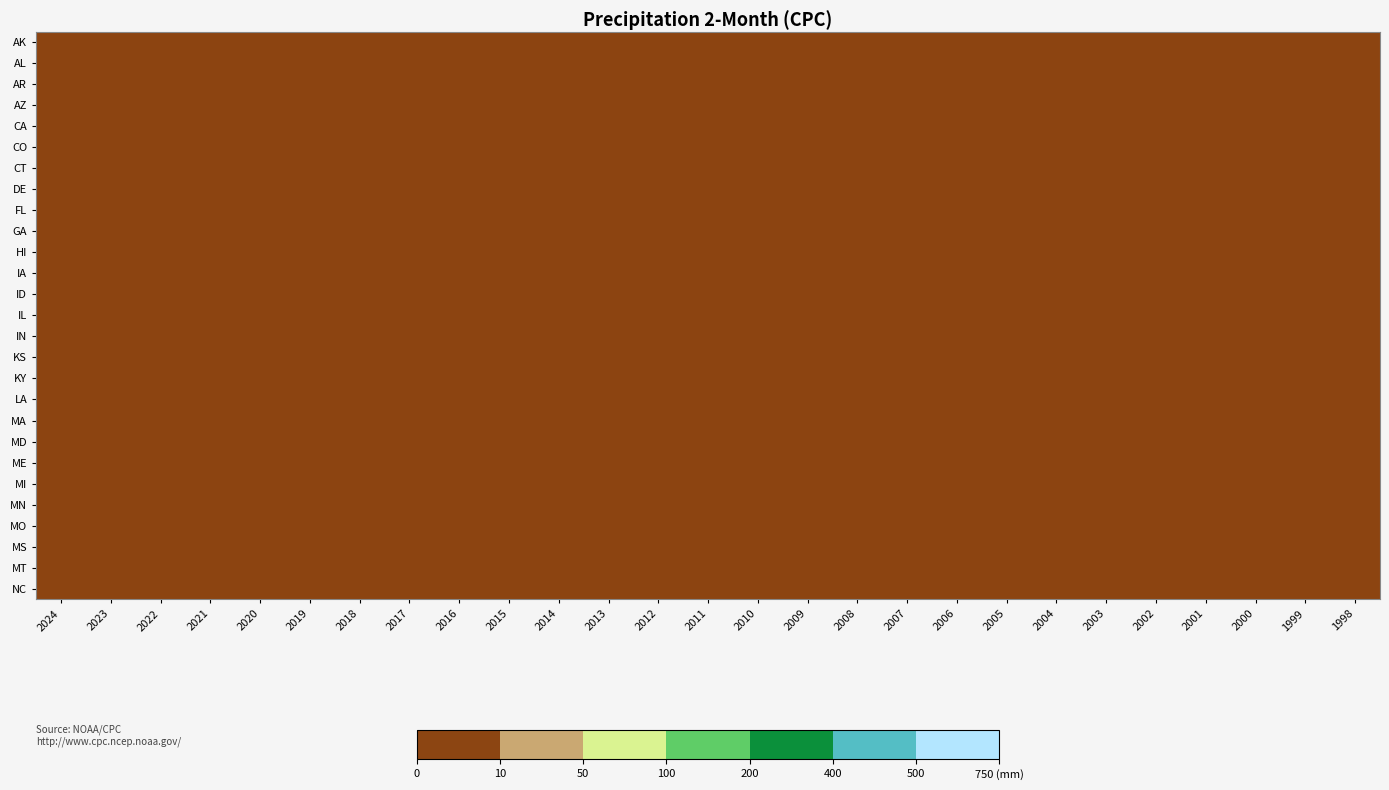

Rank the series at 2005 from lowest to highest value.

AK, AL, AR, AZ, CA, CO, CT, DE, FL, GA, HI, IA, ID, IL, IN, KS, KY, LA, MA, MD, ME, MI, MN, MO, MS, MT, NC